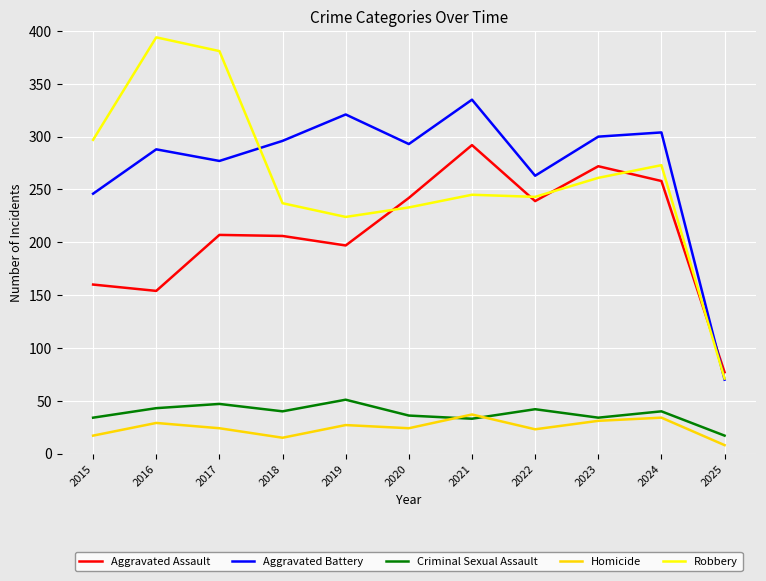

How many distinct data groups are displayed?

5